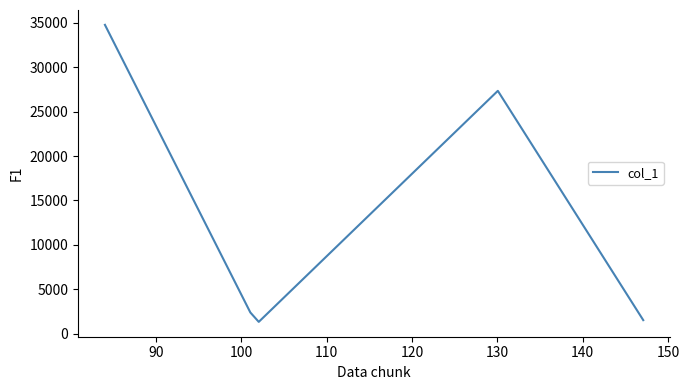

What is the smallest value displayed?

1343.2